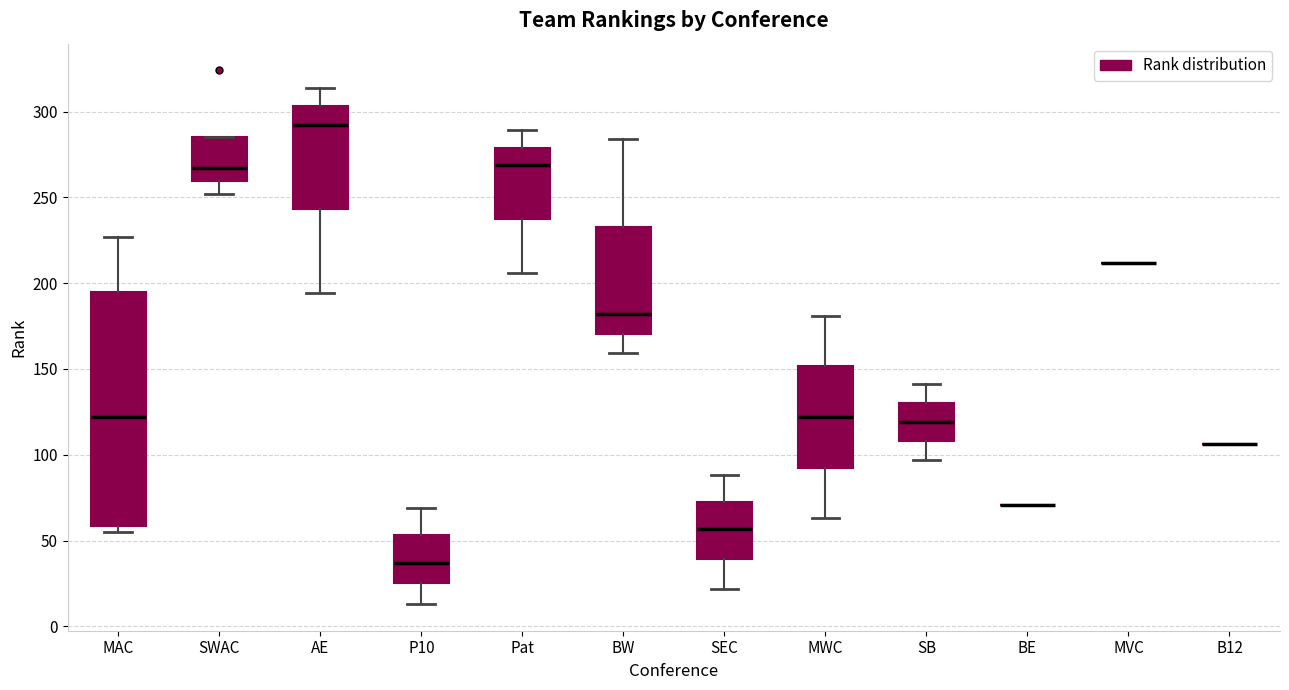

Reading left to right, read every box against the y-axis: the position of its median line, the range the box covers, and the ends of its whiskers. The values are not printed on the chart, so give them approximately, as read against the axis.

MAC: median 120, box 60 to 195, whiskers 55 to 225
SWAC: median 265, box 260 to 285, whiskers 250 to 285
AE: median 290, box 245 to 305, whiskers 195 to 315
P10: median 35, box 25 to 55, whiskers 15 to 70
Pat: median 270, box 240 to 280, whiskers 205 to 290
BW: median 180, box 170 to 235, whiskers 160 to 285
SEC: median 55, box 40 to 75, whiskers 20 to 90
MWC: median 120, box 95 to 150, whiskers 65 to 180
SB: median 120, box 110 to 130, whiskers 95 to 140
BE: box collapsed to a line at 70, whiskers 70 to 70
MVC: box collapsed to a line at 210, whiskers 210 to 210
B12: box collapsed to a line at 105, whiskers 105 to 105